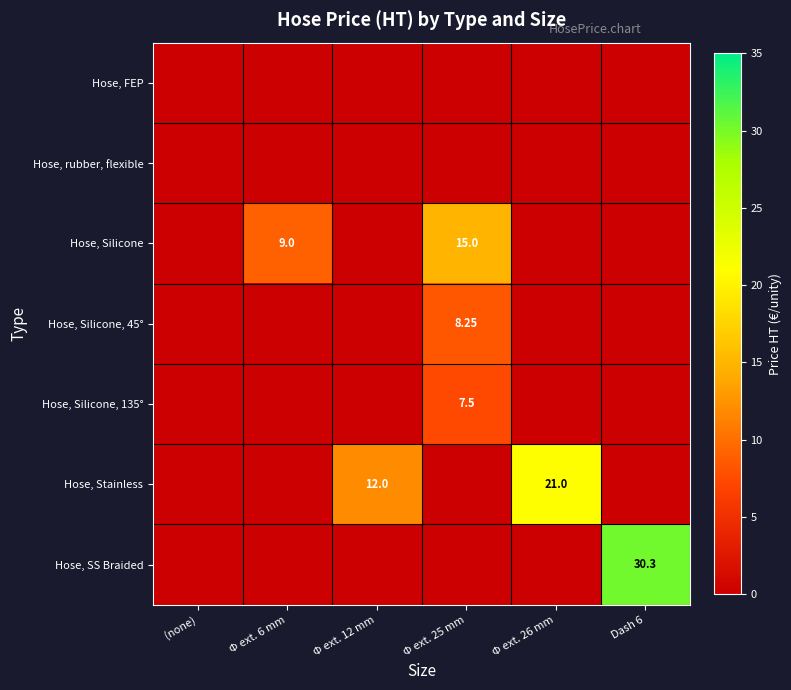

Which category has the lowest value in the Hose, FEP series?

(none)